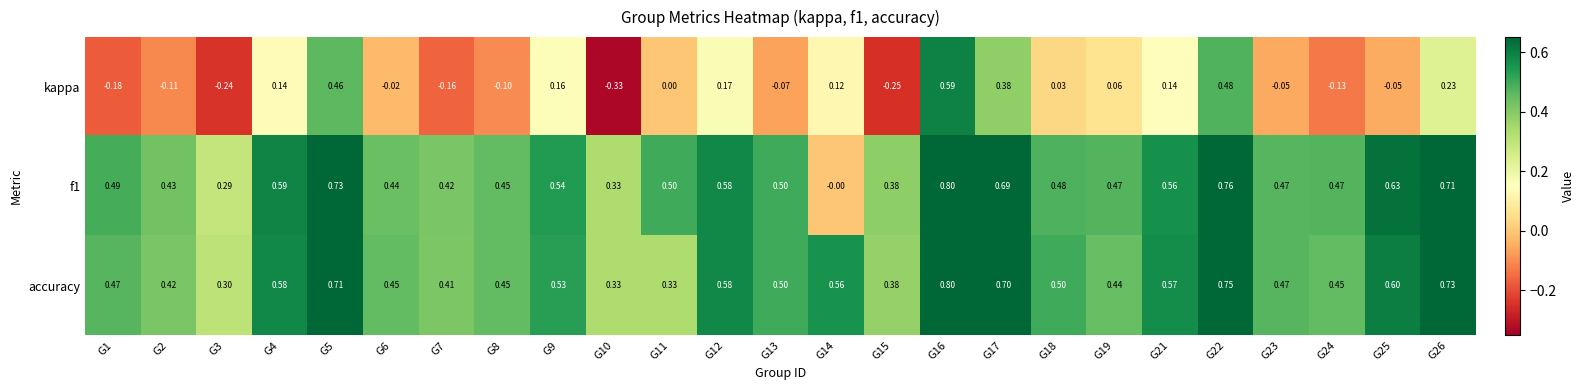

Which series has the largest total across all categories?

accuracy